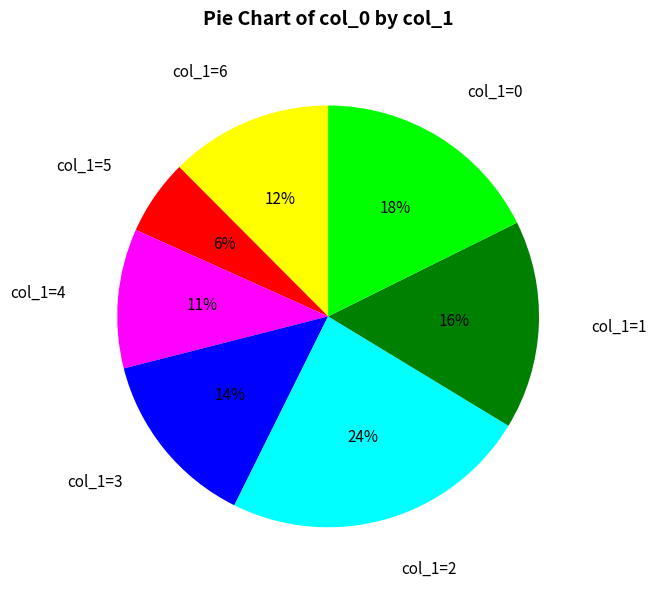

To the nearest percent, what portion does col_1=6 represent?

12%